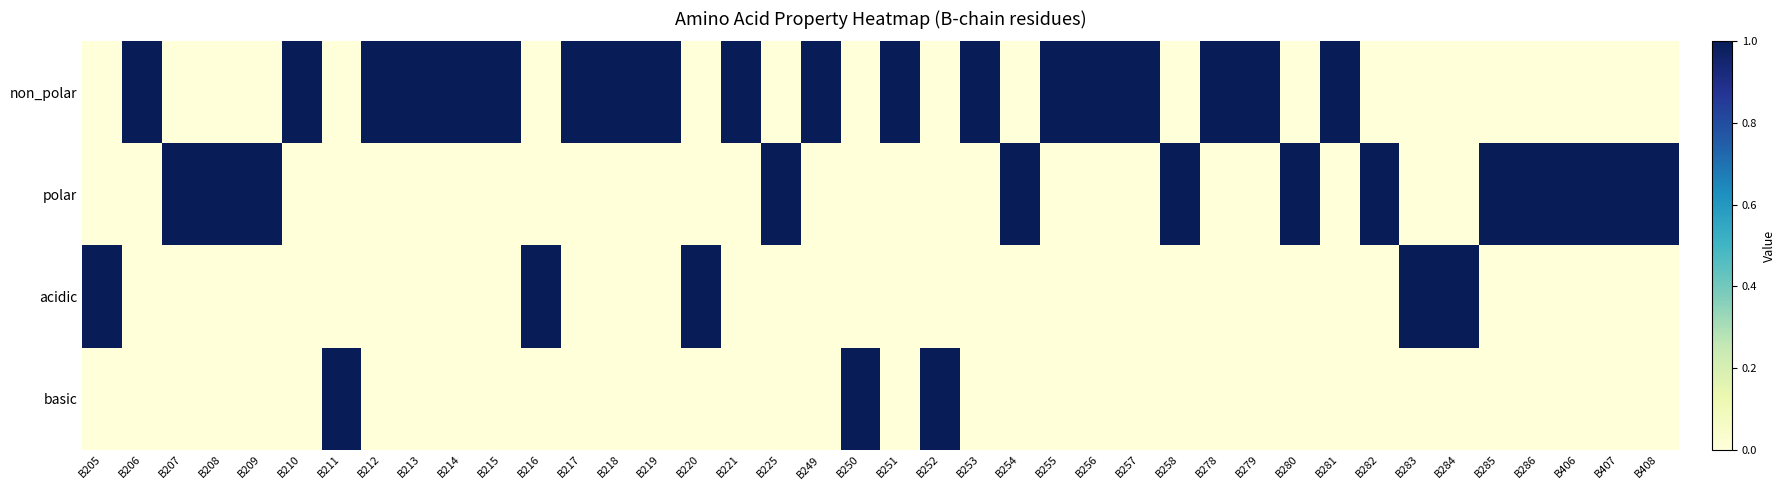

Reading right to left, what are all the values shown in this chart?

non_polar: B408=0	B407=0	B406=0	B286=0	B285=0	B284=0	B283=0	B282=0	B281=1	B280=0	B279=1	B278=1	B258=0	B257=1	B256=1	B255=1	B254=0	B253=1	B252=0	B251=1	B250=0	B249=1	B225=0	B221=1	B220=0	B219=1	B218=1	B217=1	B216=0	B215=1	B214=1	B213=1	B212=1	B211=0	B210=1	B209=0	B208=0	B207=0	B206=1	B205=0
polar: B408=1	B407=1	B406=1	B286=1	B285=1	B284=0	B283=0	B282=1	B281=0	B280=1	B279=0	B278=0	B258=1	B257=0	B256=0	B255=0	B254=1	B253=0	B252=0	B251=0	B250=0	B249=0	B225=1	B221=0	B220=0	B219=0	B218=0	B217=0	B216=0	B215=0	B214=0	B213=0	B212=0	B211=0	B210=0	B209=1	B208=1	B207=1	B206=0	B205=0
acidic: B408=0	B407=0	B406=0	B286=0	B285=0	B284=1	B283=1	B282=0	B281=0	B280=0	B279=0	B278=0	B258=0	B257=0	B256=0	B255=0	B254=0	B253=0	B252=0	B251=0	B250=0	B249=0	B225=0	B221=0	B220=1	B219=0	B218=0	B217=0	B216=1	B215=0	B214=0	B213=0	B212=0	B211=0	B210=0	B209=0	B208=0	B207=0	B206=0	B205=1
basic: B408=0	B407=0	B406=0	B286=0	B285=0	B284=0	B283=0	B282=0	B281=0	B280=0	B279=0	B278=0	B258=0	B257=0	B256=0	B255=0	B254=0	B253=0	B252=1	B251=0	B250=1	B249=0	B225=0	B221=0	B220=0	B219=0	B218=0	B217=0	B216=0	B215=0	B214=0	B213=0	B212=0	B211=1	B210=0	B209=0	B208=0	B207=0	B206=0	B205=0